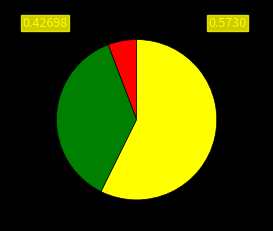

Is there a majority slice in this chart?

Yes